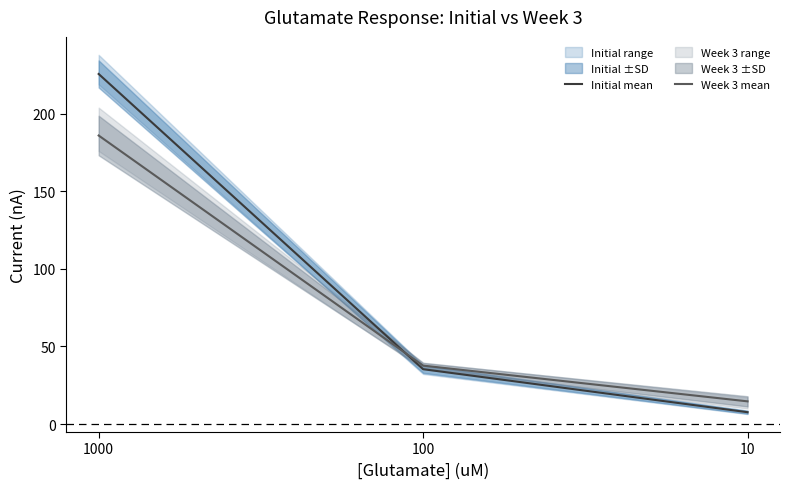

Which series has the largest range (max minus min)?

Initial mean